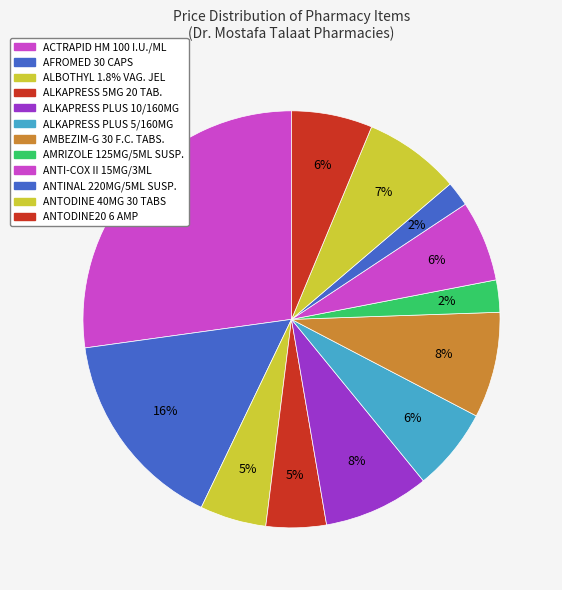

To the nearest percent, what percentage of the pie is ALBOTHYL 1.8% VAG. JEL?

5%